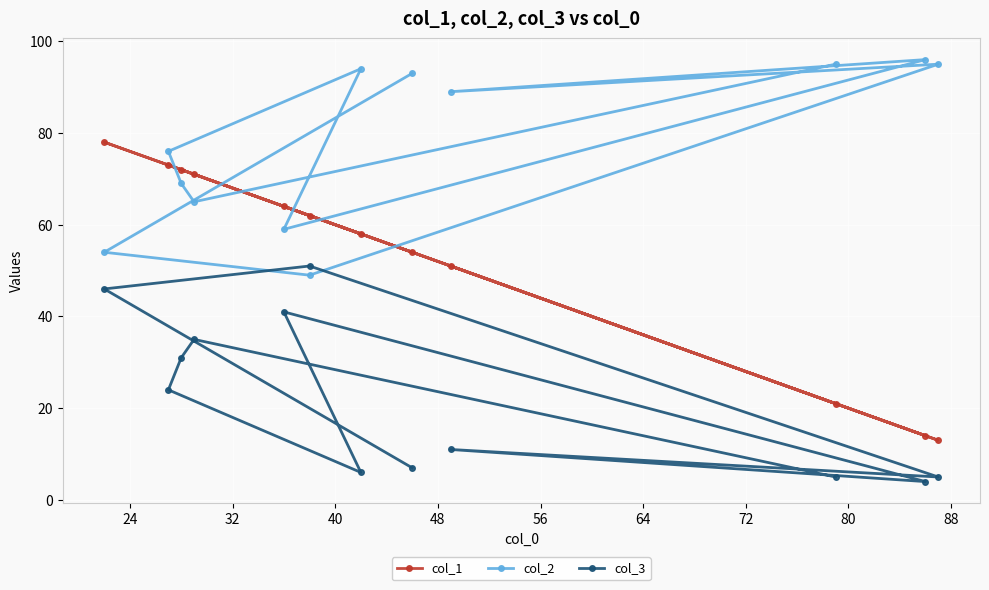

Reading left to right, extract all data points from this chart.

col_1: 78	73	72	71	64	62	58	54	51	21	14	13
col_2: 54	76	69	65	59	49	94	93	89	95	96	95
col_3: 46	24	31	35	41	51	6	7	11	5	4	5